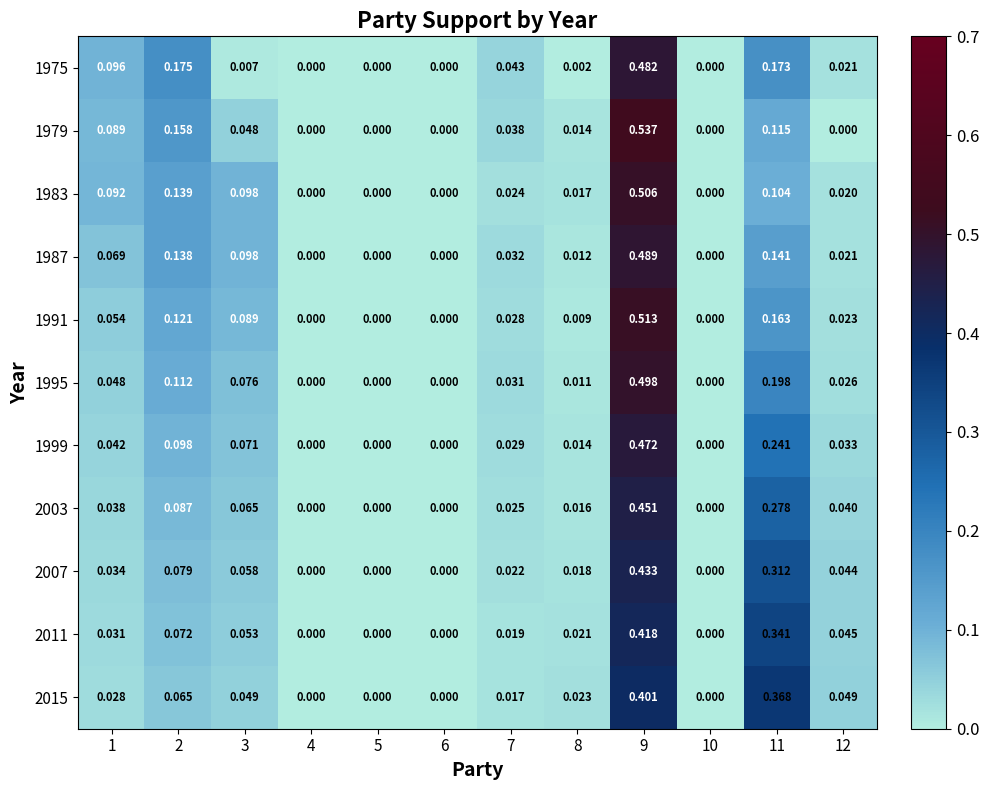

Count the number of categories in the chart.

12